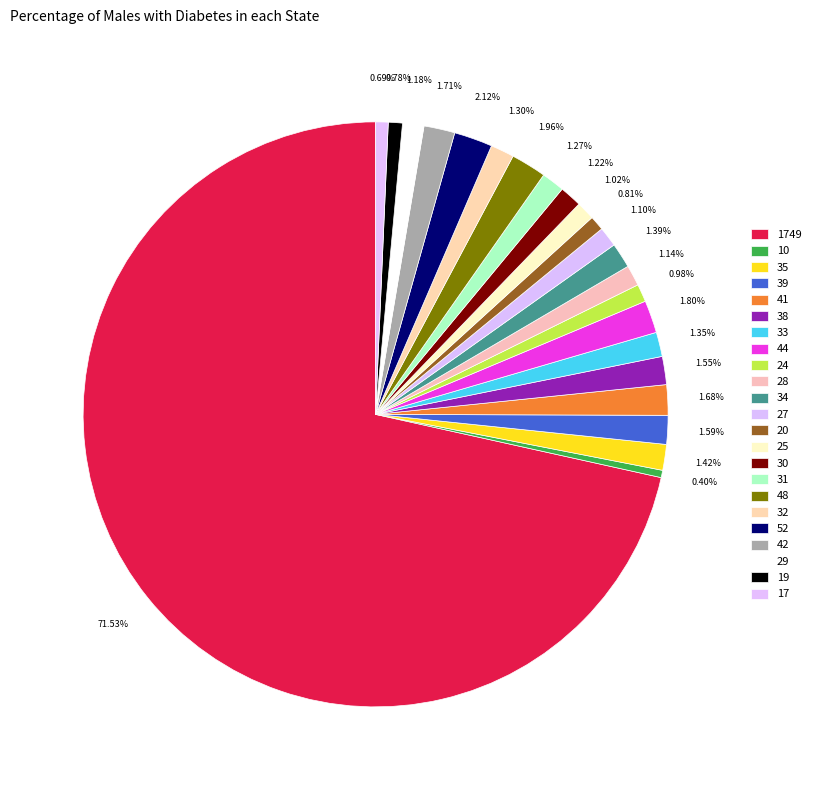

Which category has the biggest portion of the pie?

1749